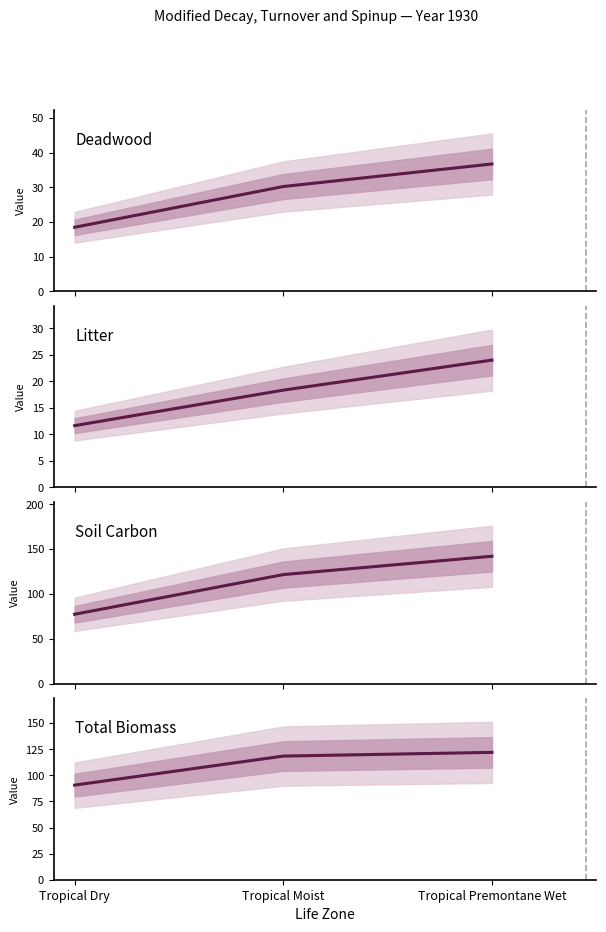

The value of Total Biomass at Tropical Moist is 156.3. True or false?

False